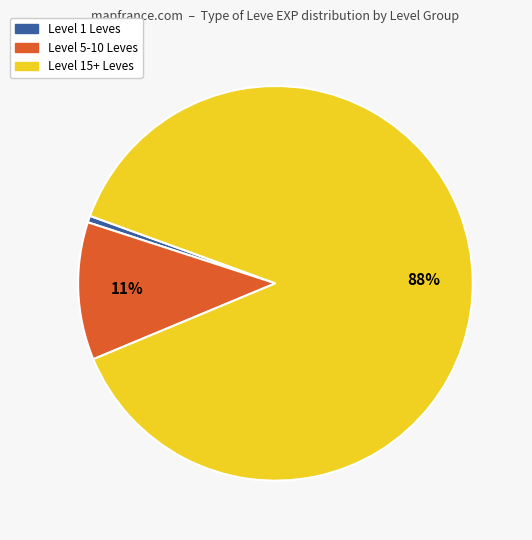

To the nearest percent, what is the average slice percentage?

33%